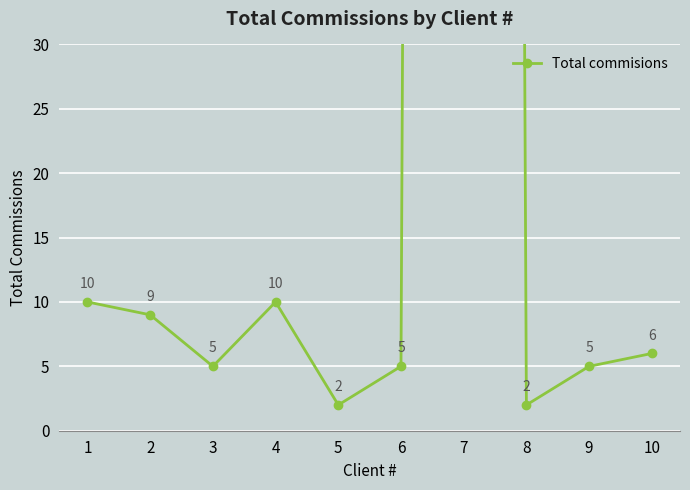

Reading right to left, list all the values displayed in this chart.

6	5	2	999	5	2	10	5	9	10